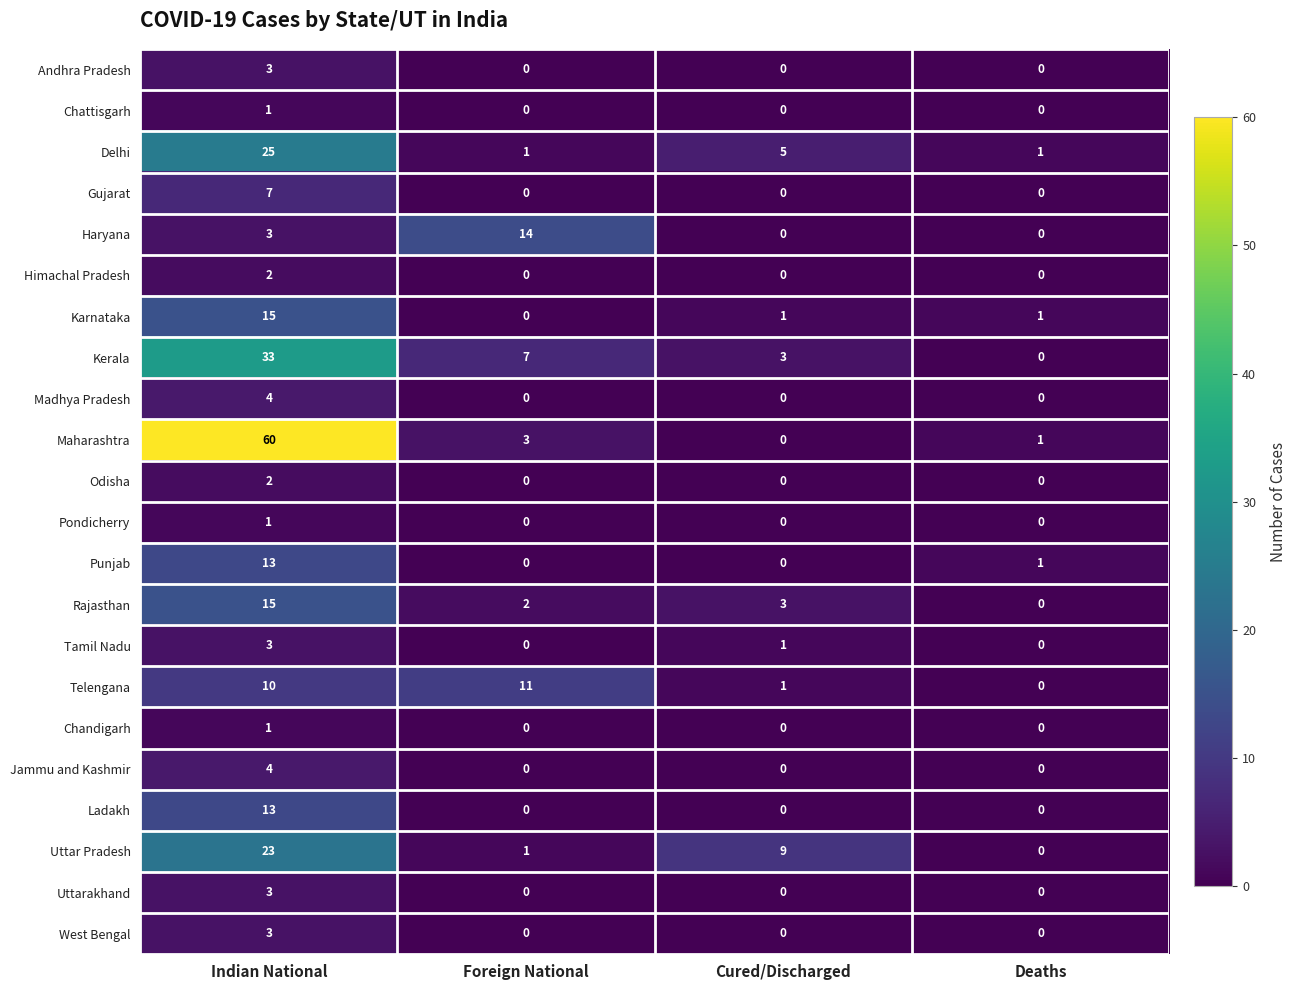

What is the greatest value displayed?

60